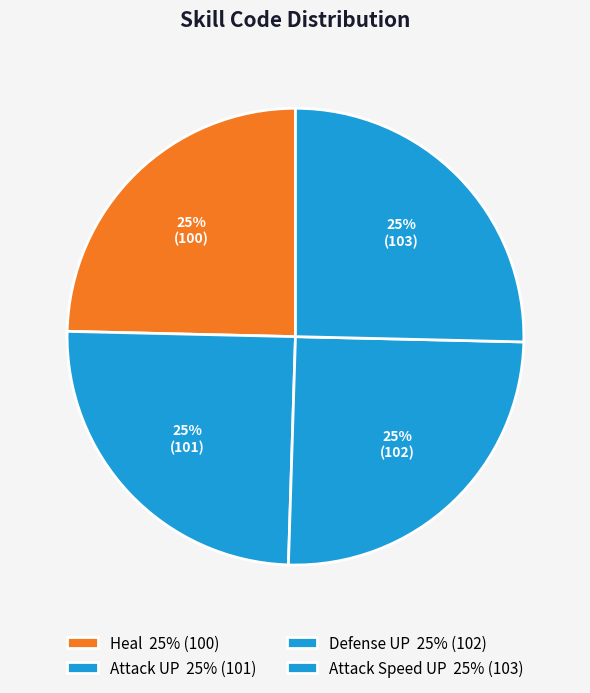

Does Attack Speed UP account for over 50% of the chart?

No